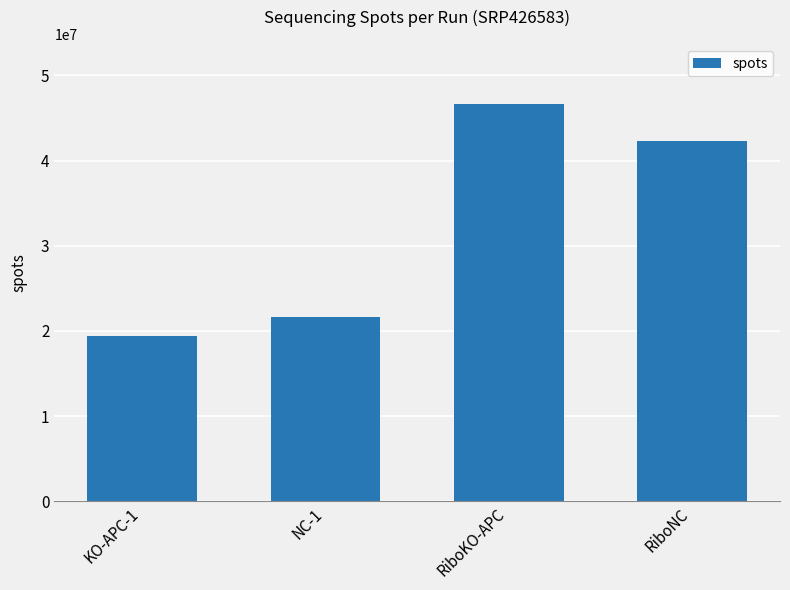

The chart shows a value of 32727456 at NC-1. True or false?

False